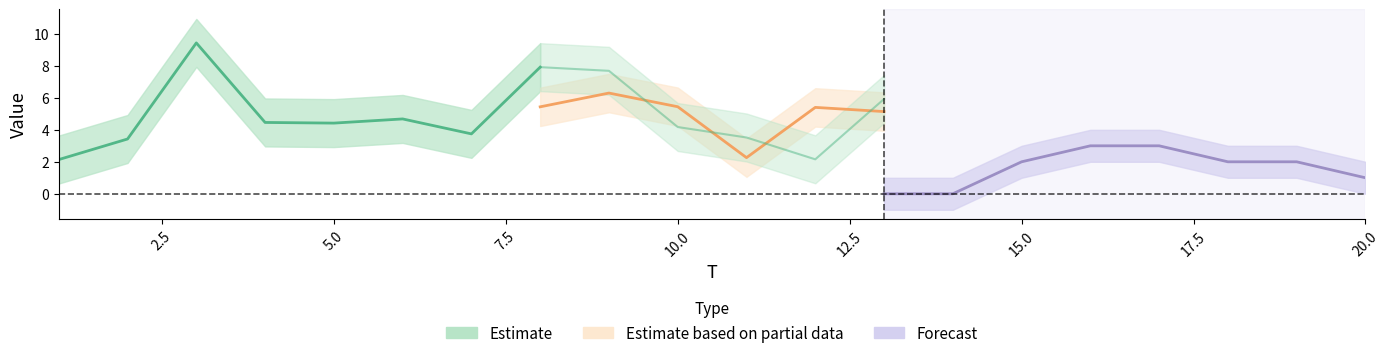

Read the x2 value at 13.

5.1